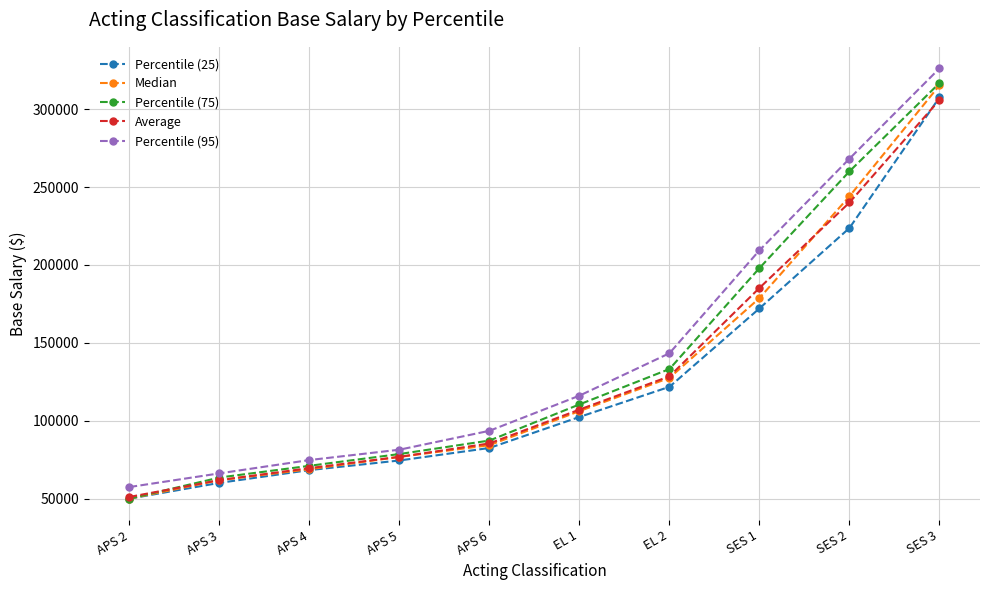

List the labels in order of Percentile (75) value, largest first.

SES 3, SES 2, SES 1, EL 2, EL 1, APS 6, APS 5, APS 4, APS 3, APS 2